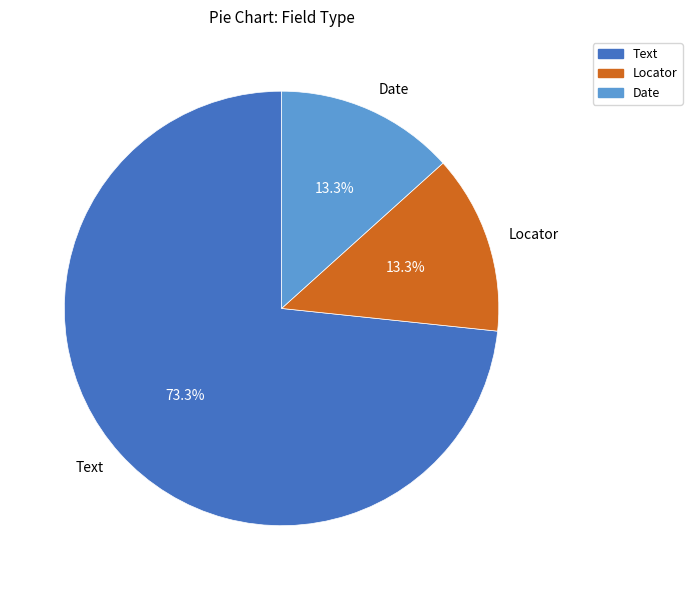

Which category has the biggest portion of the pie?

Text